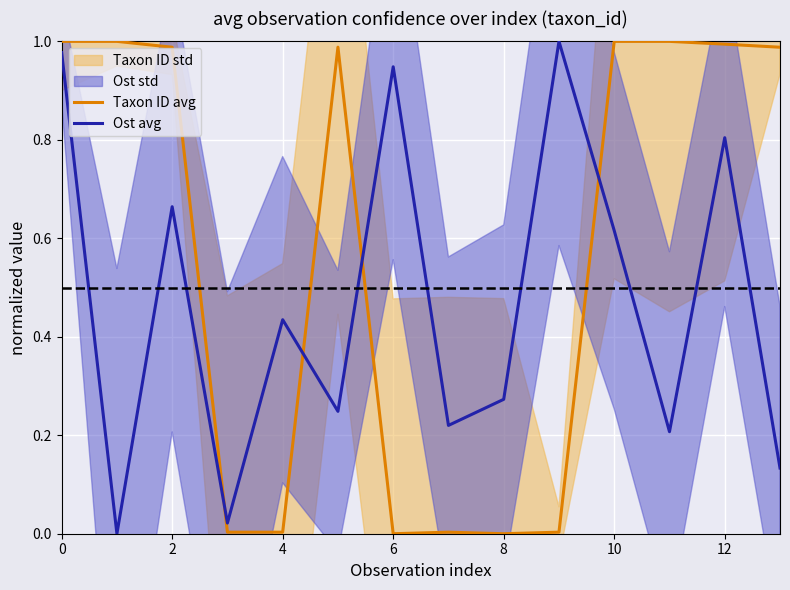

Which series has the largest range (max minus min)?

Taxon ID avg